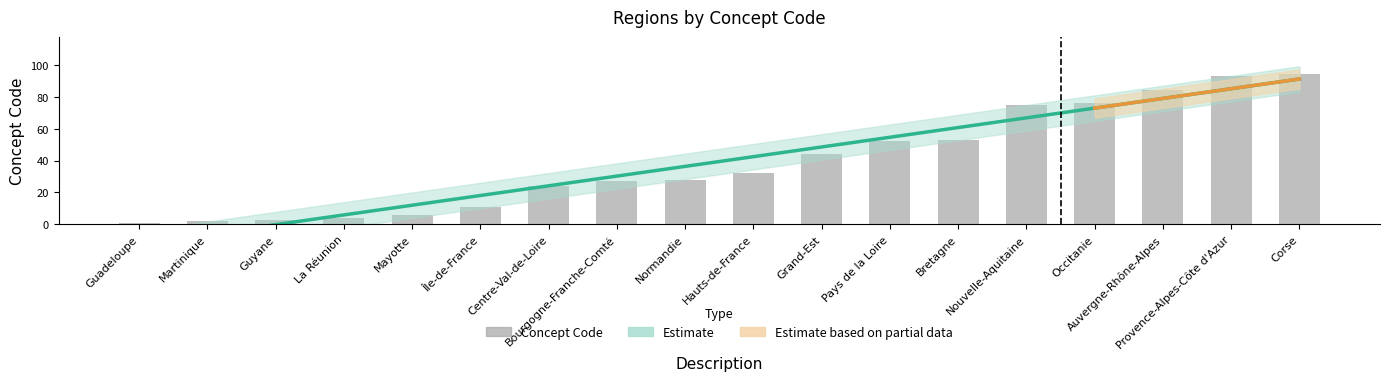

Reading left to right, extract all data points from this chart.

Guadeloupe=1	Martinique=2	Guyane=3	La Réunion=4	Mayotte=6	Île-de-France=11	Centre-Val-de-Loire=24	Bourgogne-Franche-Comté=27	Normandie=28	Hauts-de-France=32	Grand-Est=44	Pays de la Loire=52	Bretagne=53	Nouvelle-Aquitaine=75	Occitanie=76	Auvergne-Rhône-Alpes=84	Provence-Alpes-Côte d'Azur=93	Corse=94